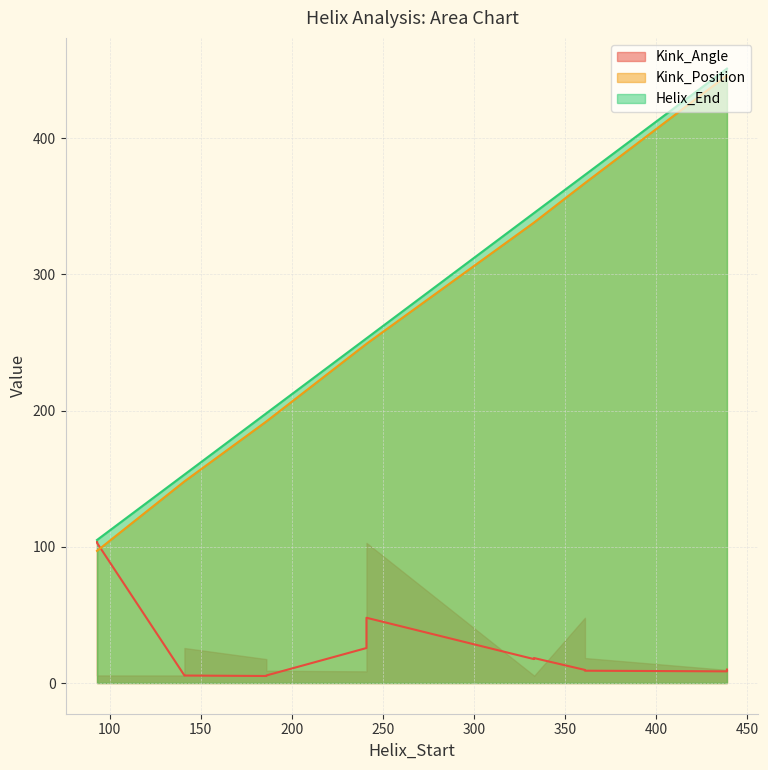

Which has a higher value, 141 or 439?

439